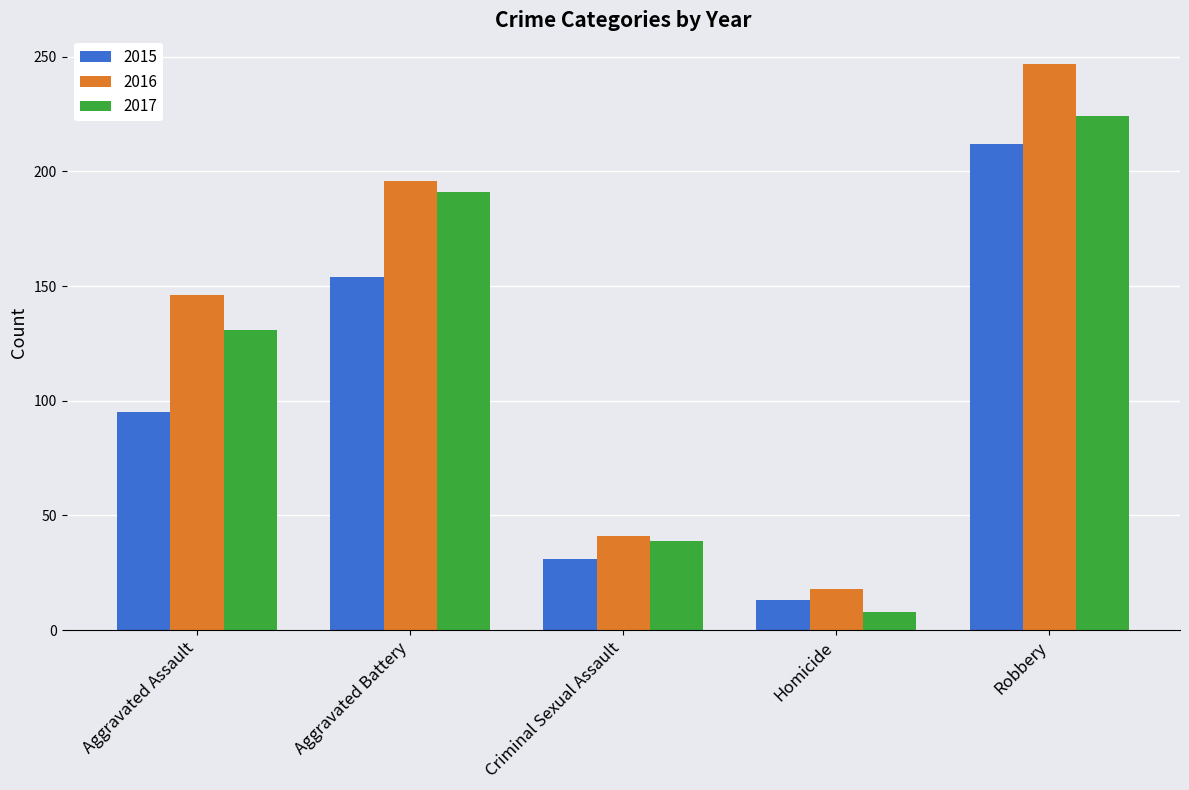

How many bars are there in total?

15